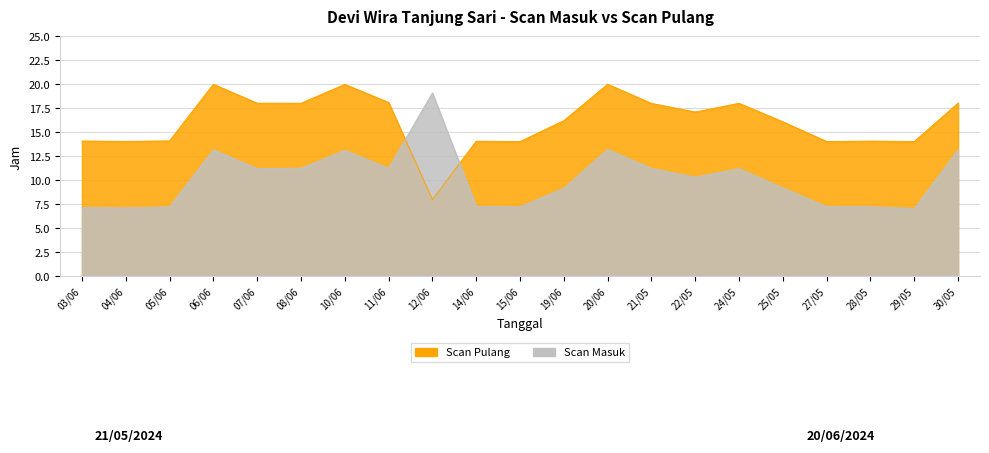

What is the highest value of the Scan Masuk series?

19.1